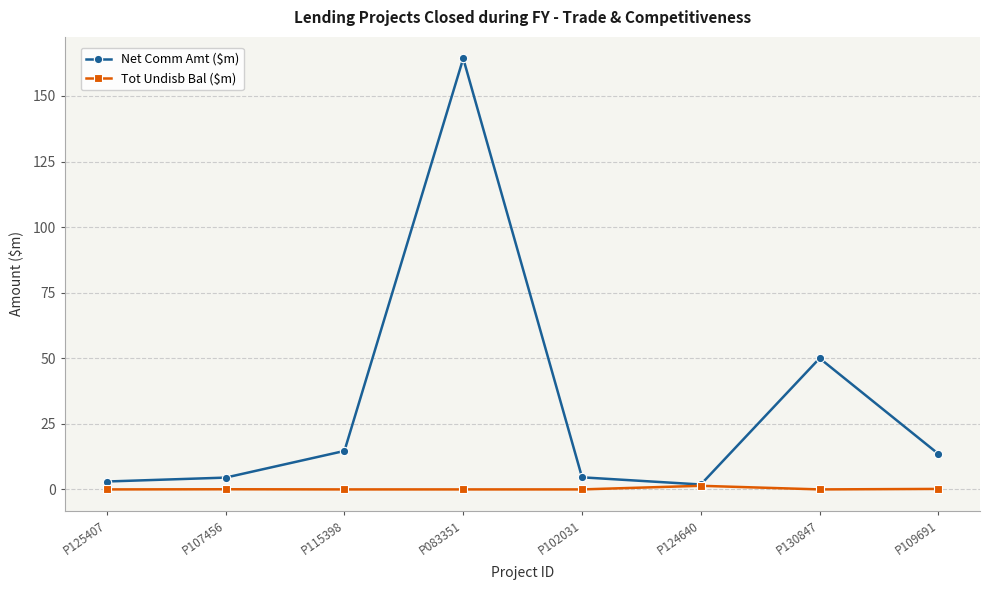

Which series has the widest spread of values?

Net Comm Amt ($m)